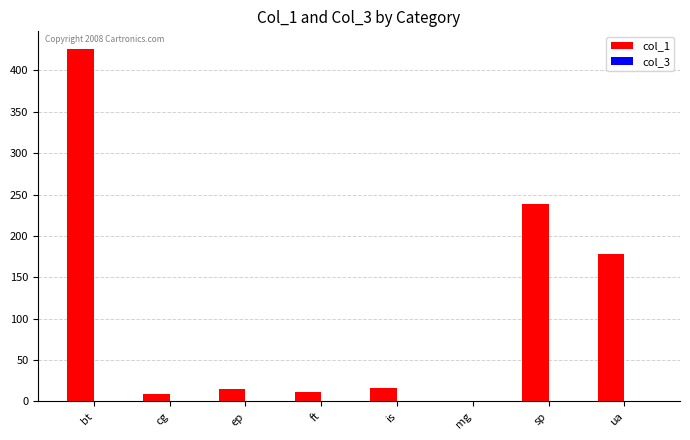

True or false: col_1 has a value of 365.8 at sp.

False